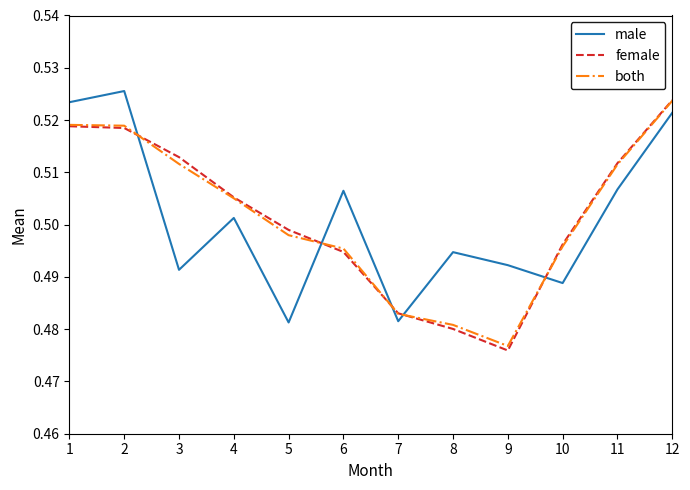

Is it true that both equals 0.2 at 7?

False